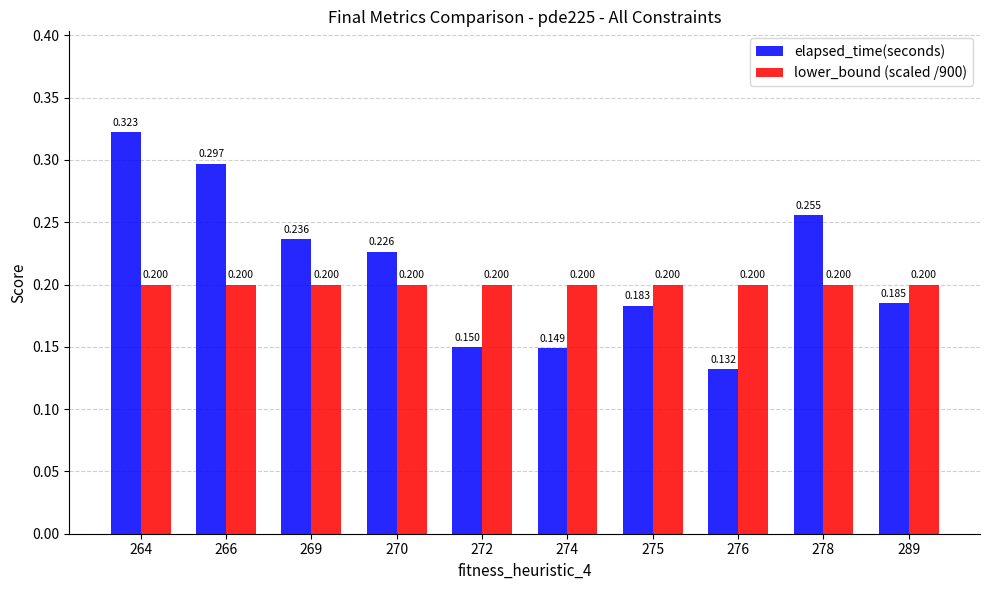

List the series in order of their peak value, highest first.

elapsed_time(seconds), lower_bound (scaled /900)